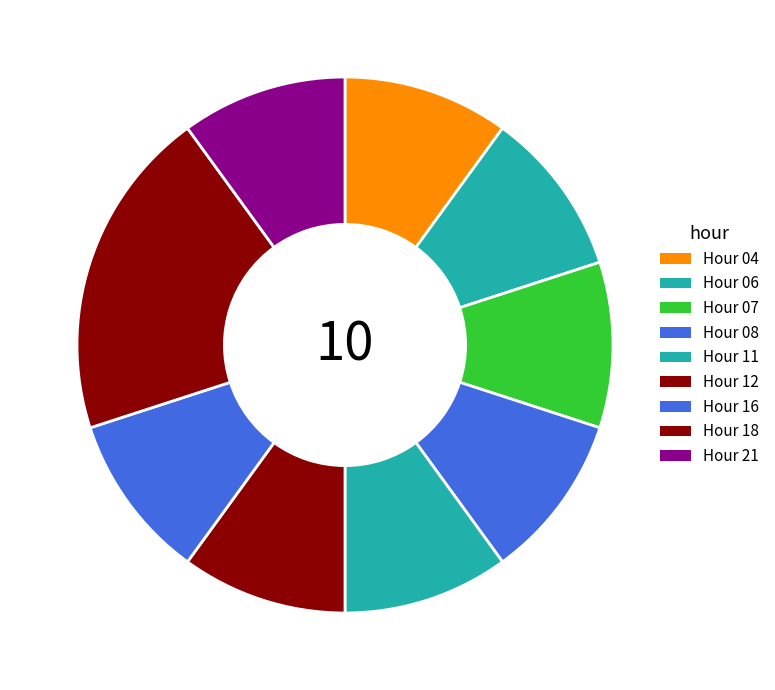

Is there any slice that represents more than half of the pie?

No